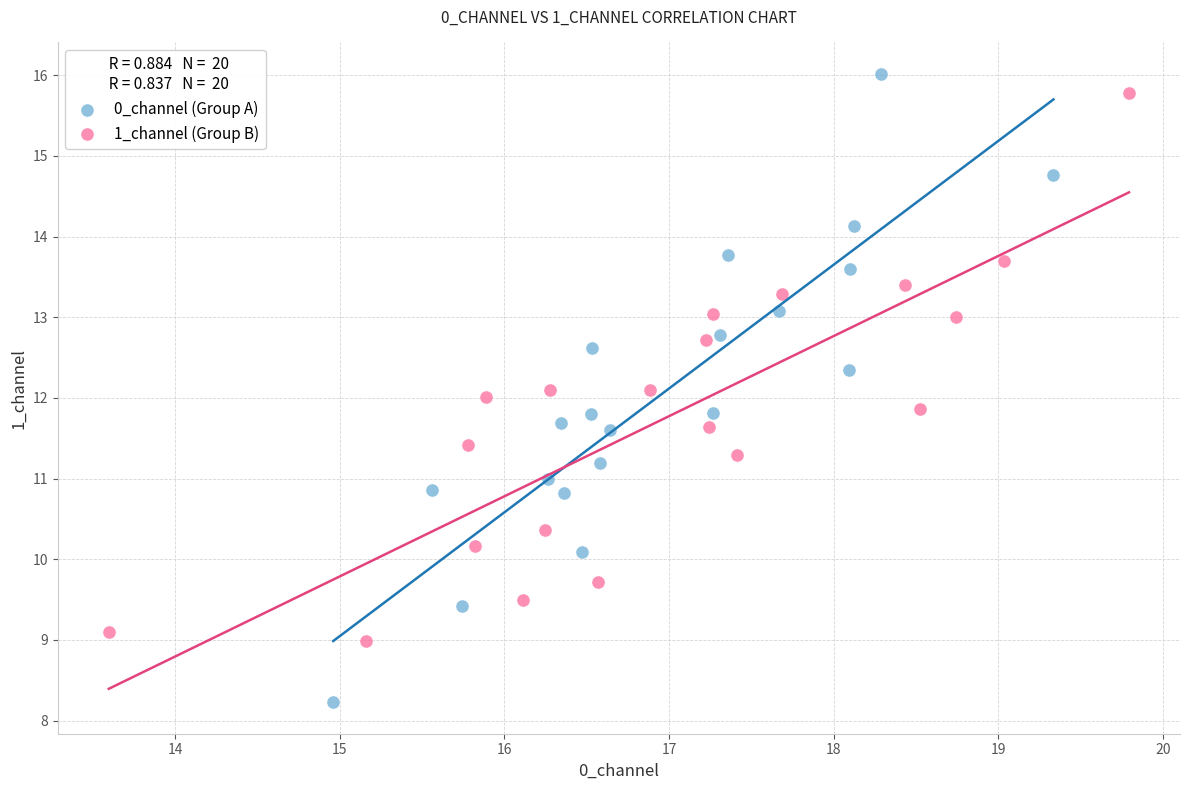

Which series has the largest Y range (max minus min)?

0_channel (Group A)